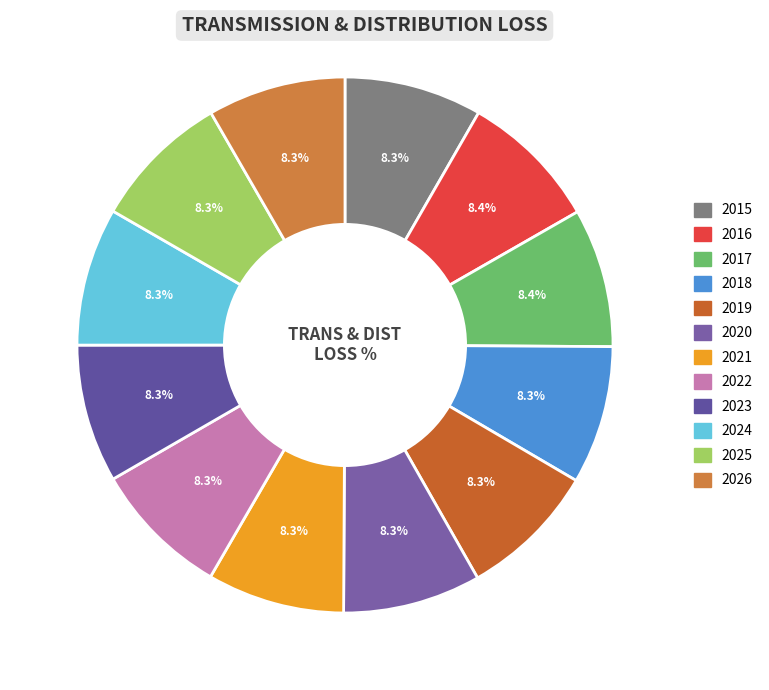

How many segments does this pie chart have?

12